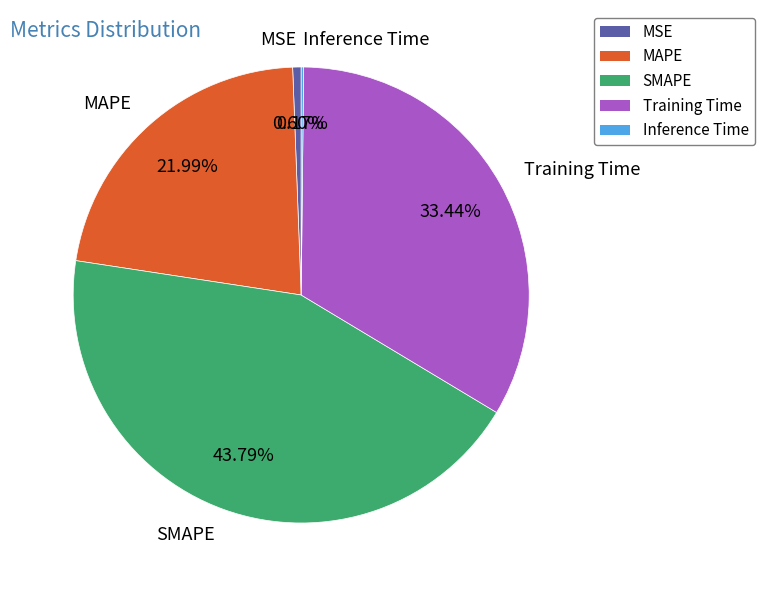

Is SMAPE the majority of the pie?

No